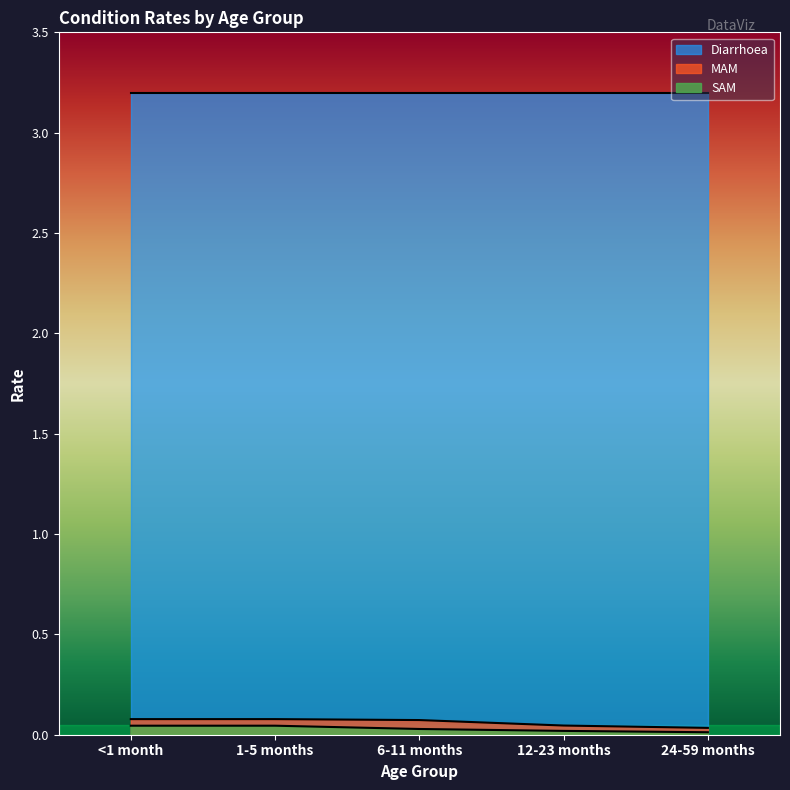

Between 12-23 months and 24-59 months, which series saw the biggest shift?

MAM